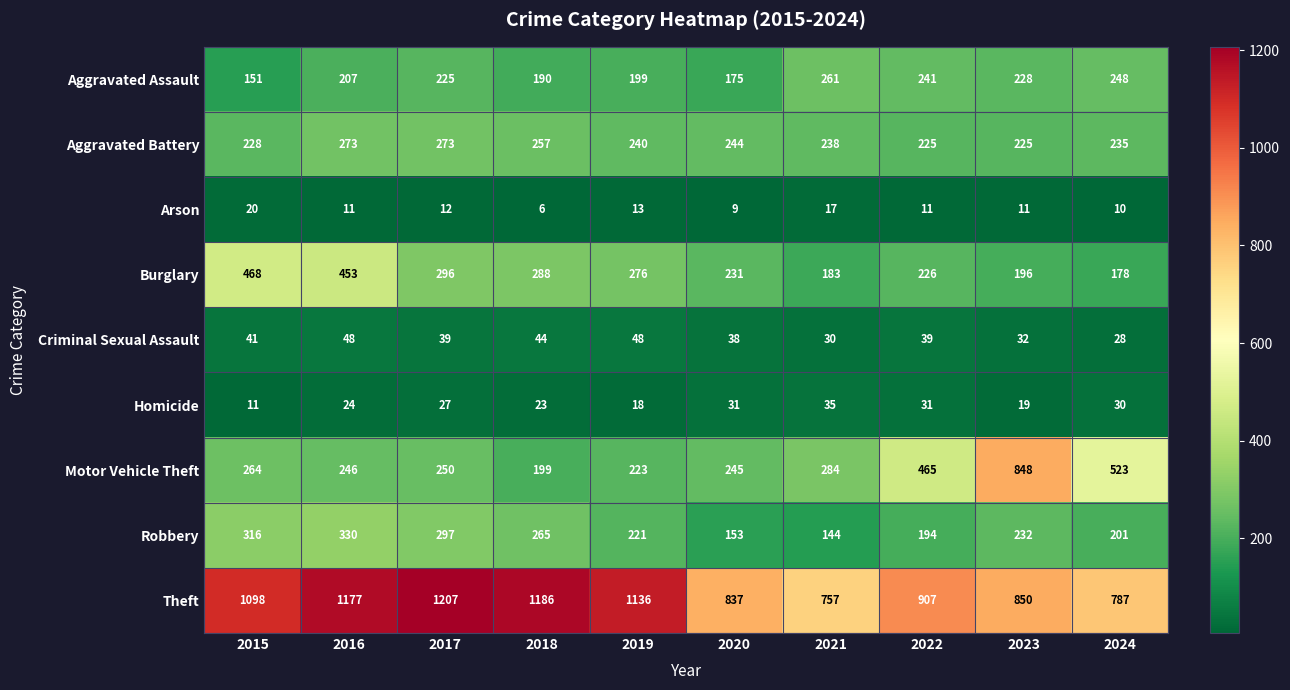

The value of Arson at 2018 is 6. True or false?

True